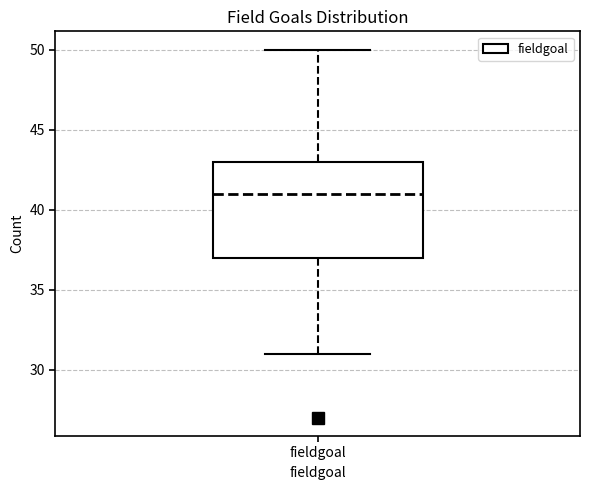

Transcribe this box plot: give where the median line is, the range the box spans, and where the two whiskers end, as read against the y-axis. The values are not printed on the chart, so give them approximately, as read against the axis.

median 41, box 37 to 43, whiskers 31 to 50